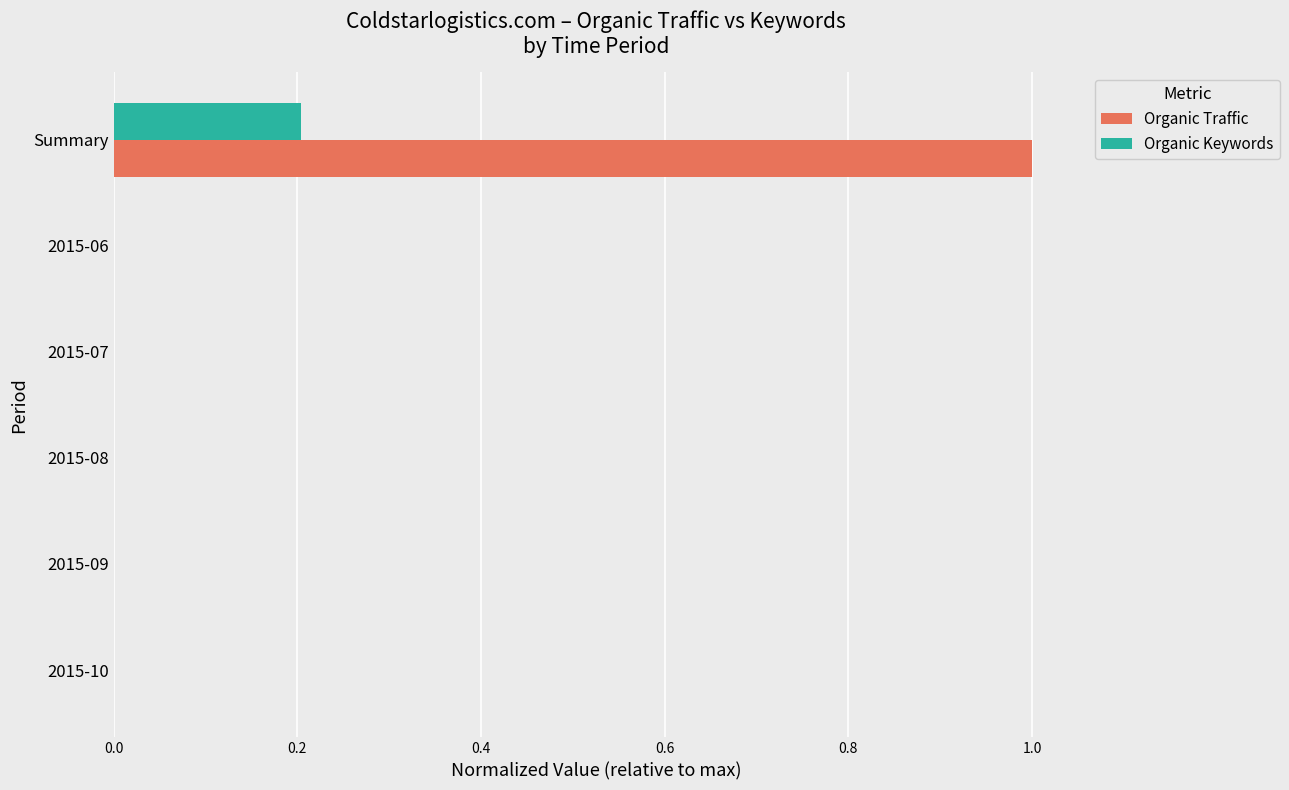

What is the greatest value displayed?

1.0